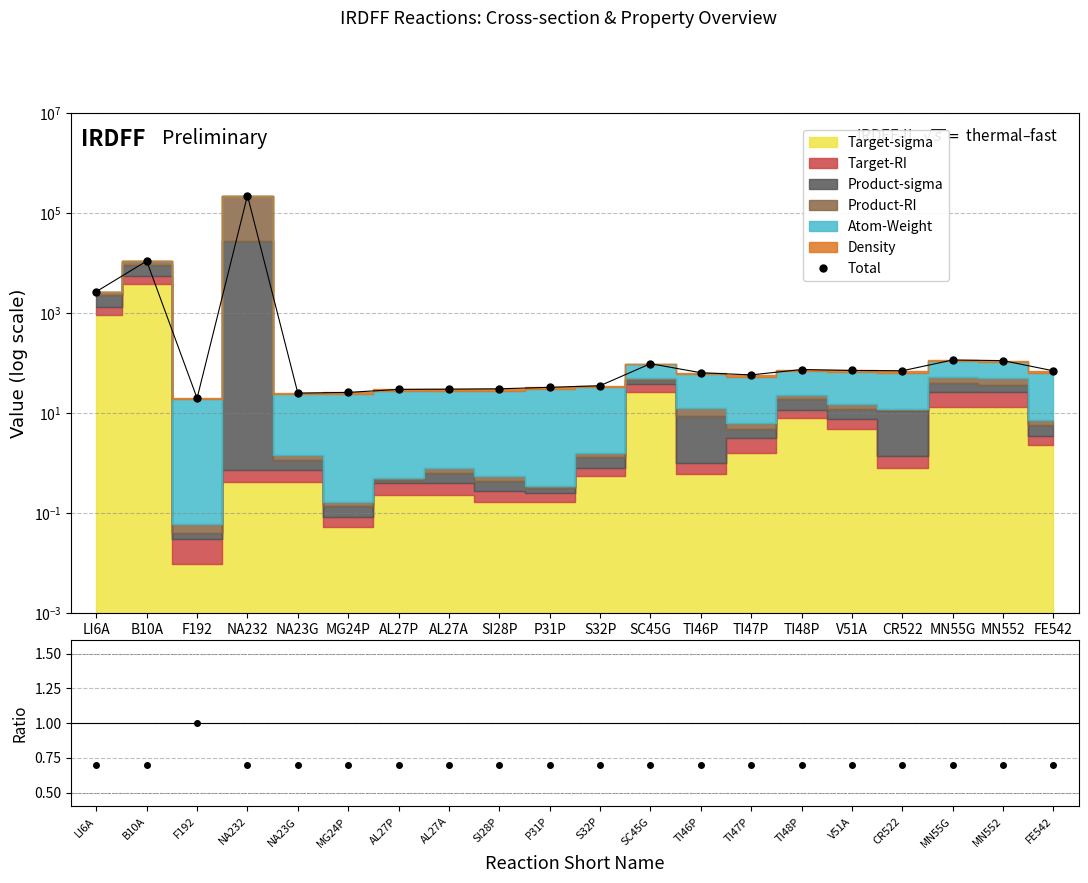

At how many categories does at least one series exceed 76471?

1